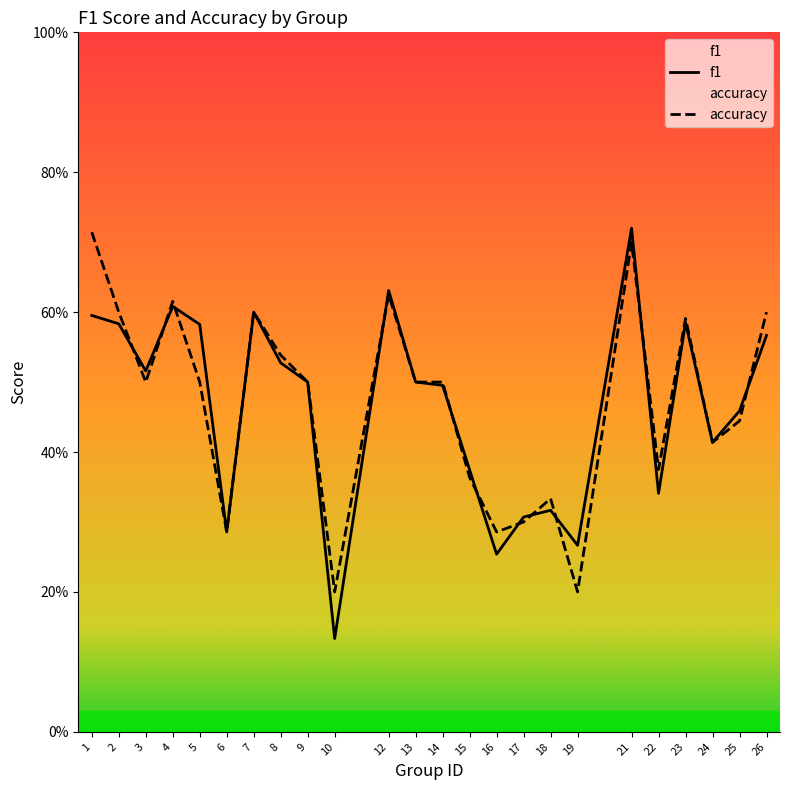

Rank the series by their average value, from lowest to highest.

f1, accuracy